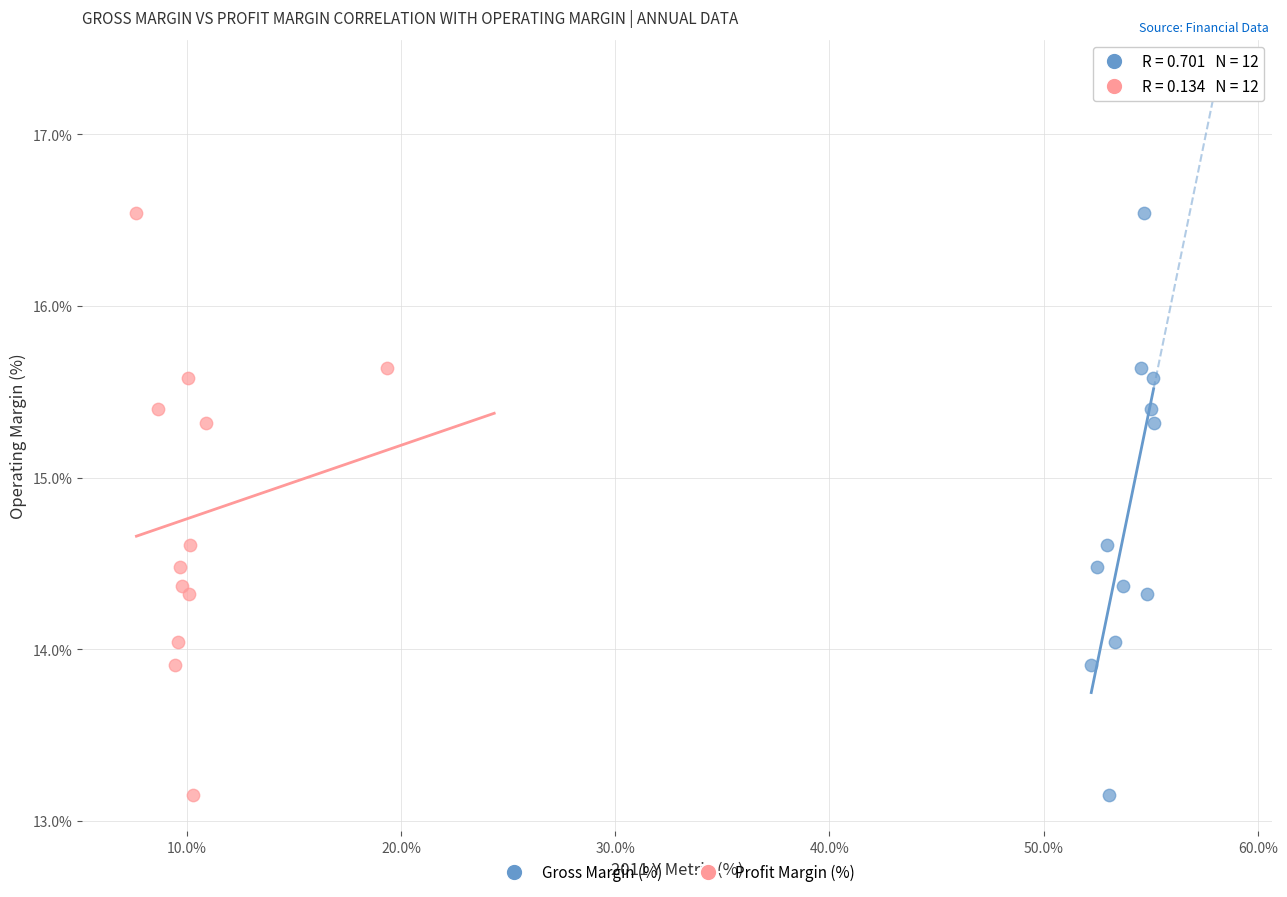

What are all the series names shown in the legend?

Gross Margin (%), Profit Margin (%)